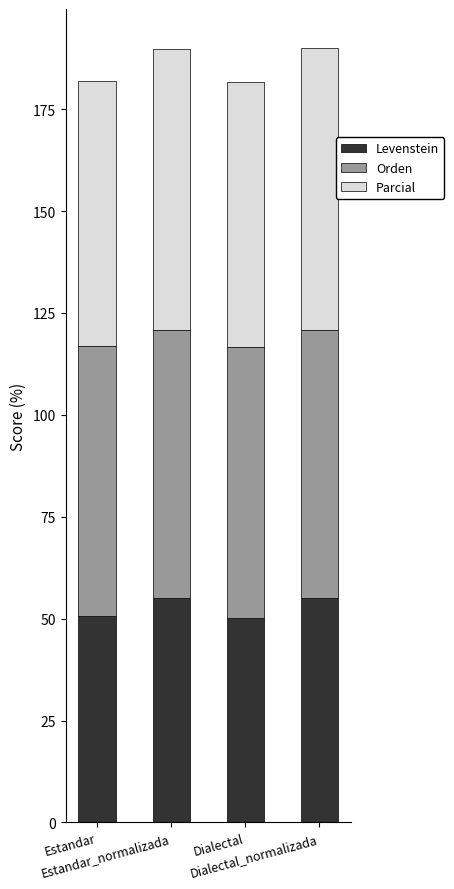

What is the maximum value for Levenstein?

55.1